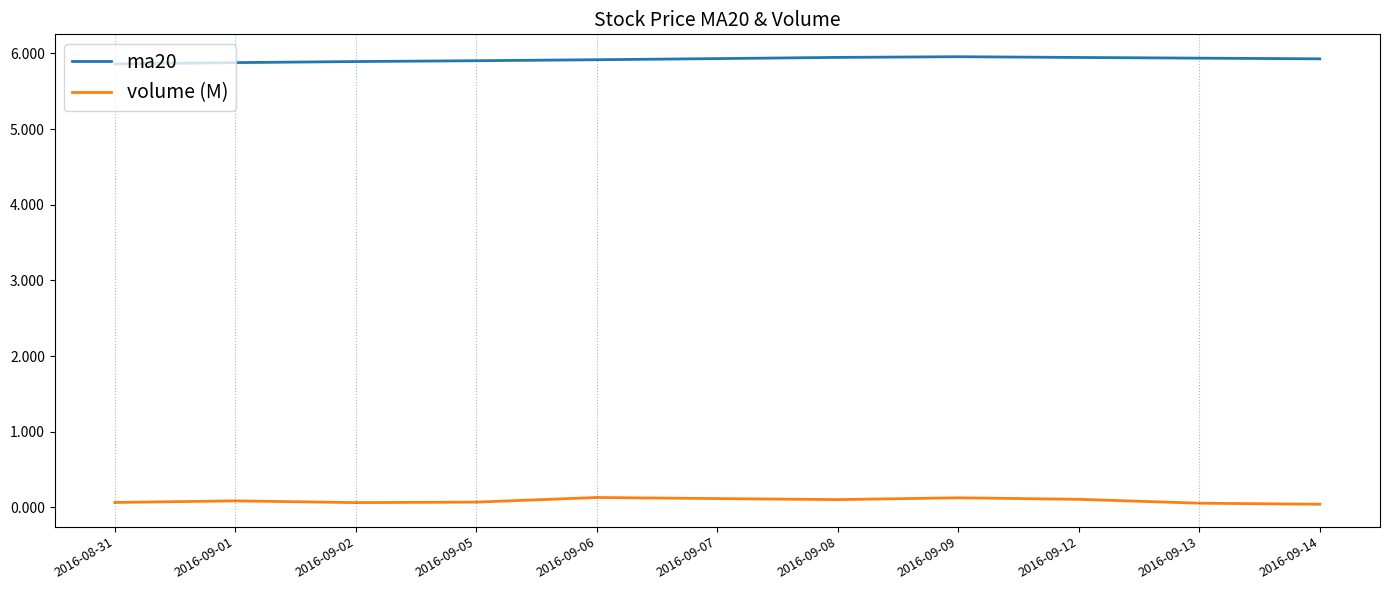

List the series in order of their peak value, highest first.

ma20, volume (M)